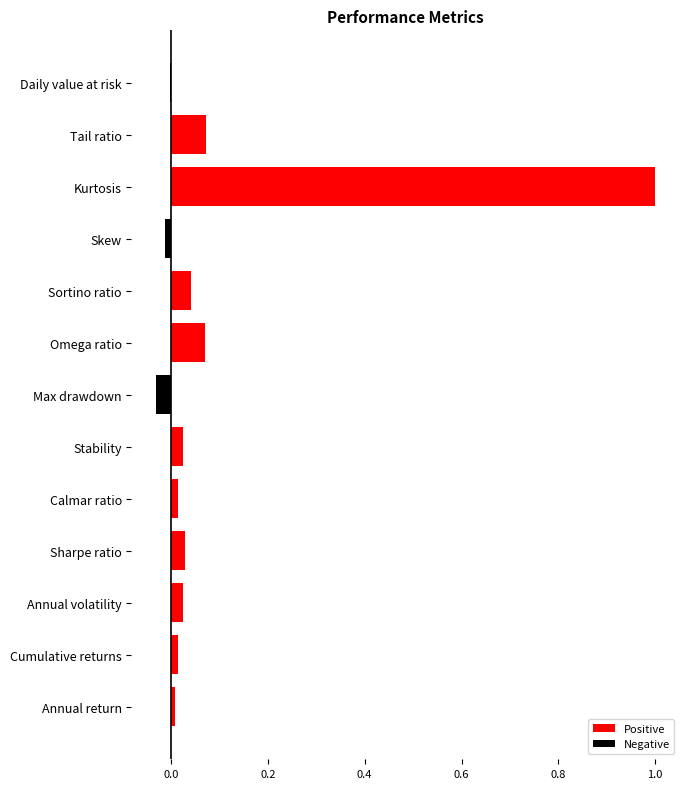

True or false: the data shows 1.4 at Kurtosis.

False